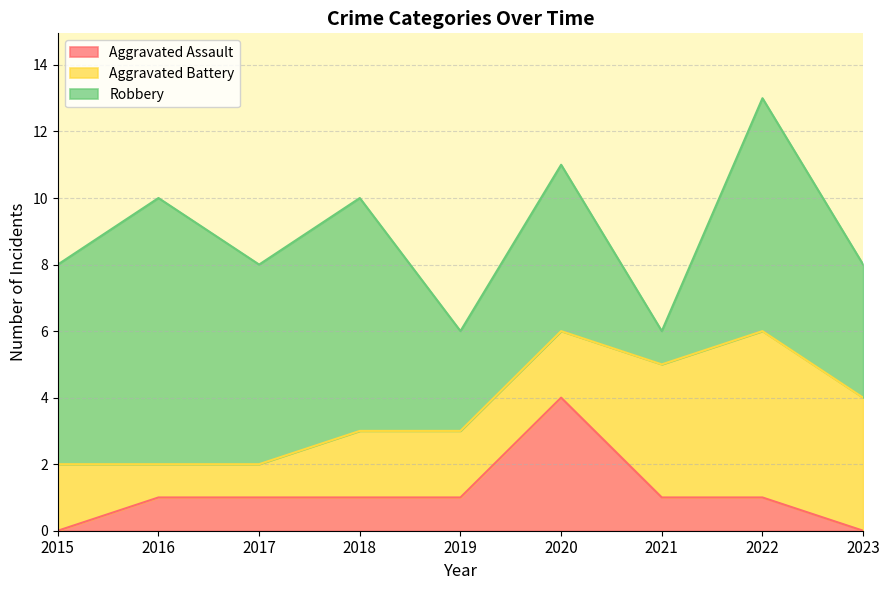

What is the average value of the Aggravated Battery series?

3